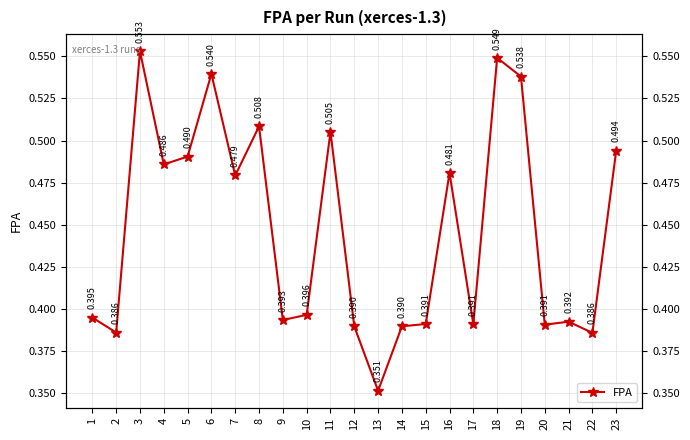

The value at 10 is 0.2. True or false?

False